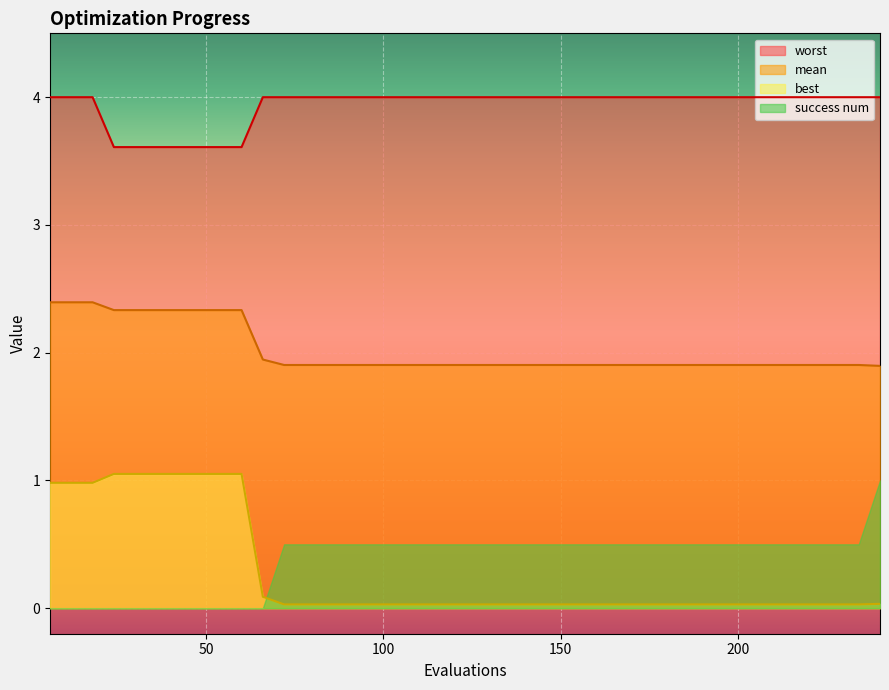

True or false: mean and worst intersect in this chart.

False